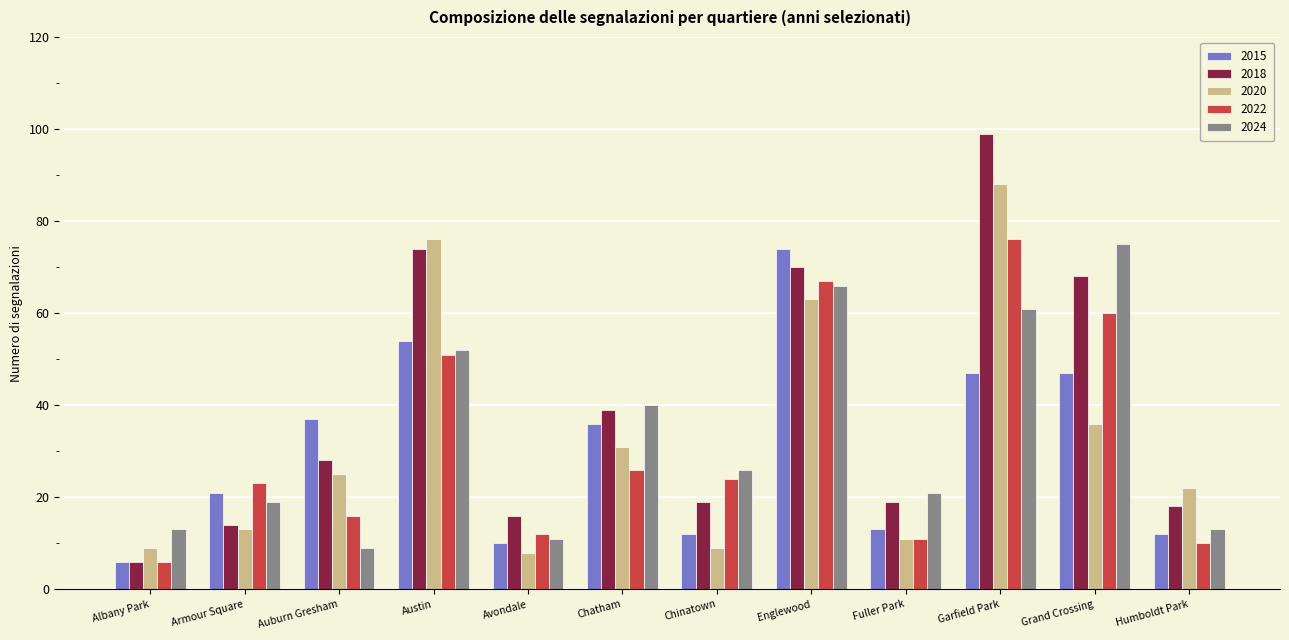

What are all the series names shown in the legend?

2015, 2018, 2020, 2022, 2024